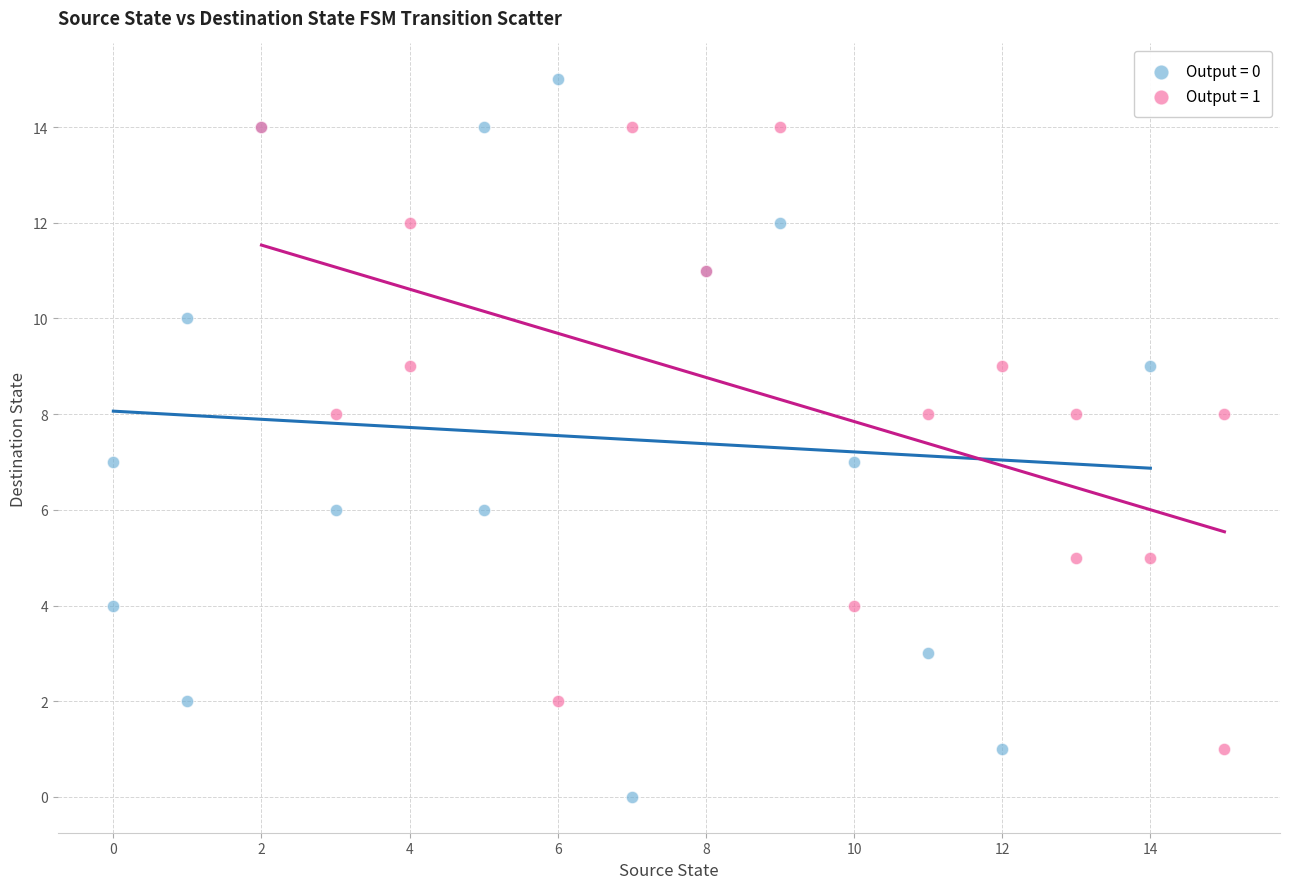

Which series contains the lowest Y value?

Output = 0